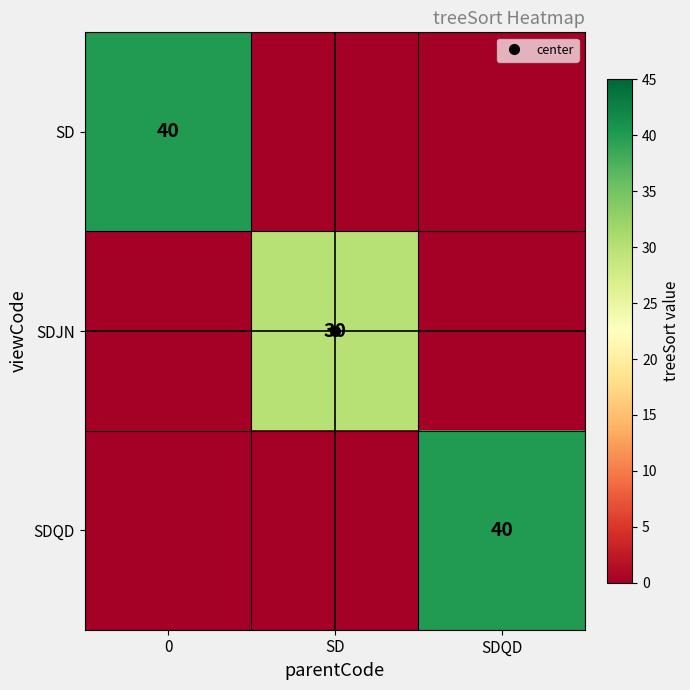

Reading left to right, transcribe all the data shown in this chart.

row_0: 0=40	SD=0	SDQD=0
row_1: 0=0	SD=30	SDQD=0
row_2: 0=0	SD=0	SDQD=40